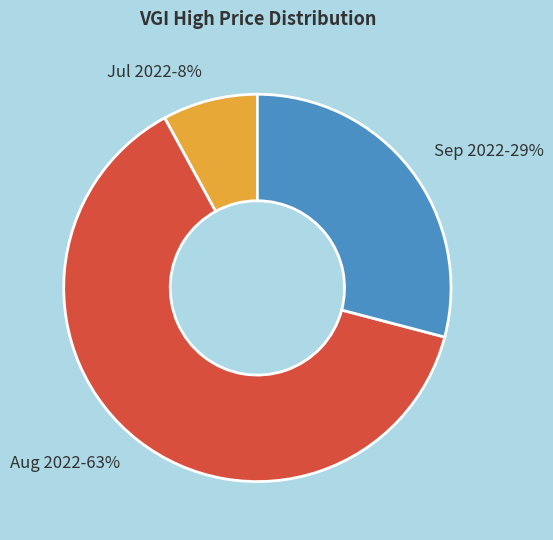

Which category has the biggest portion of the pie?

Aug 2022